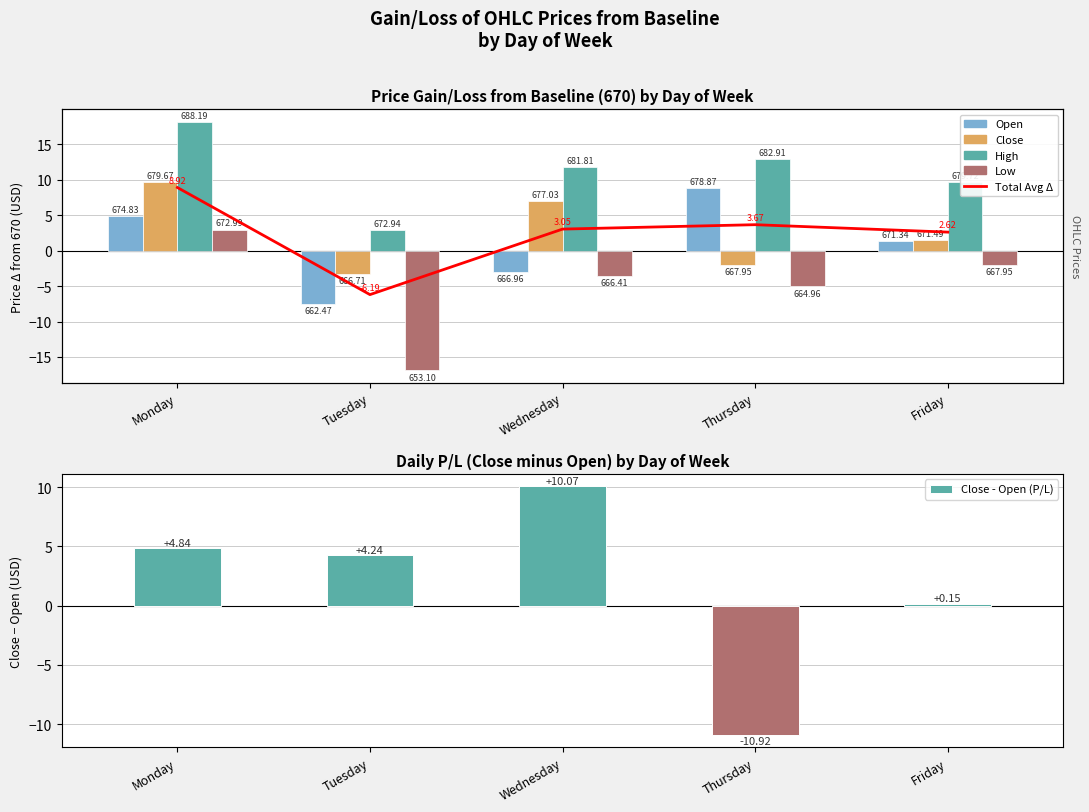

True or false: Close - Open (P/L) has a value of 6.9 at Tuesday.

False